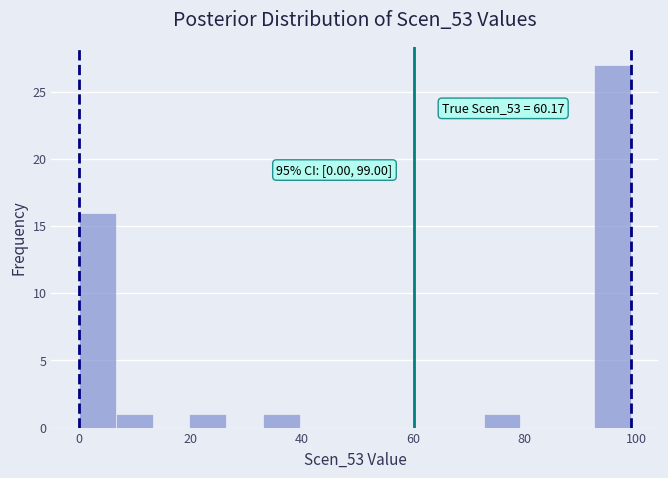

Around what value on the x-axis is the tallest bar? Give the approximate position of its centre, as read against the axis.

96